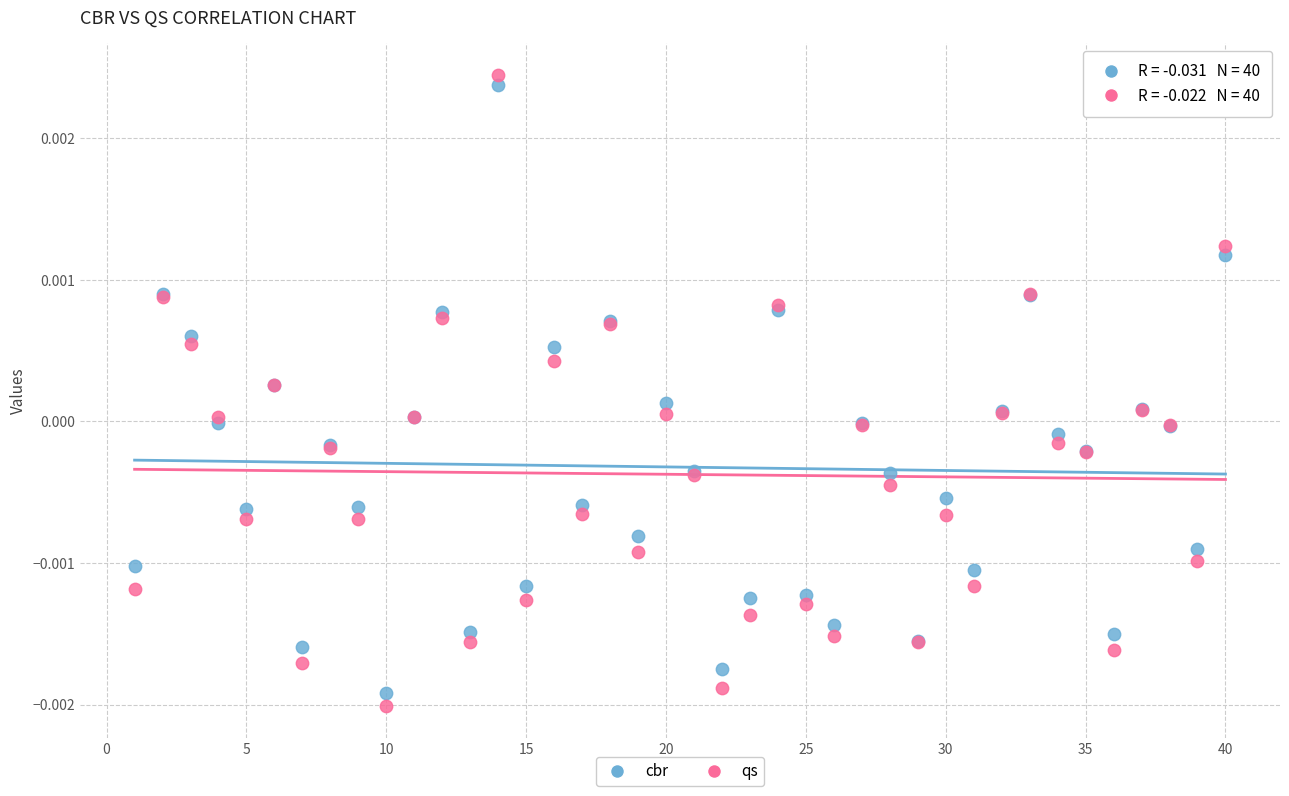

Which series reaches the minimum Y coordinate?

qs